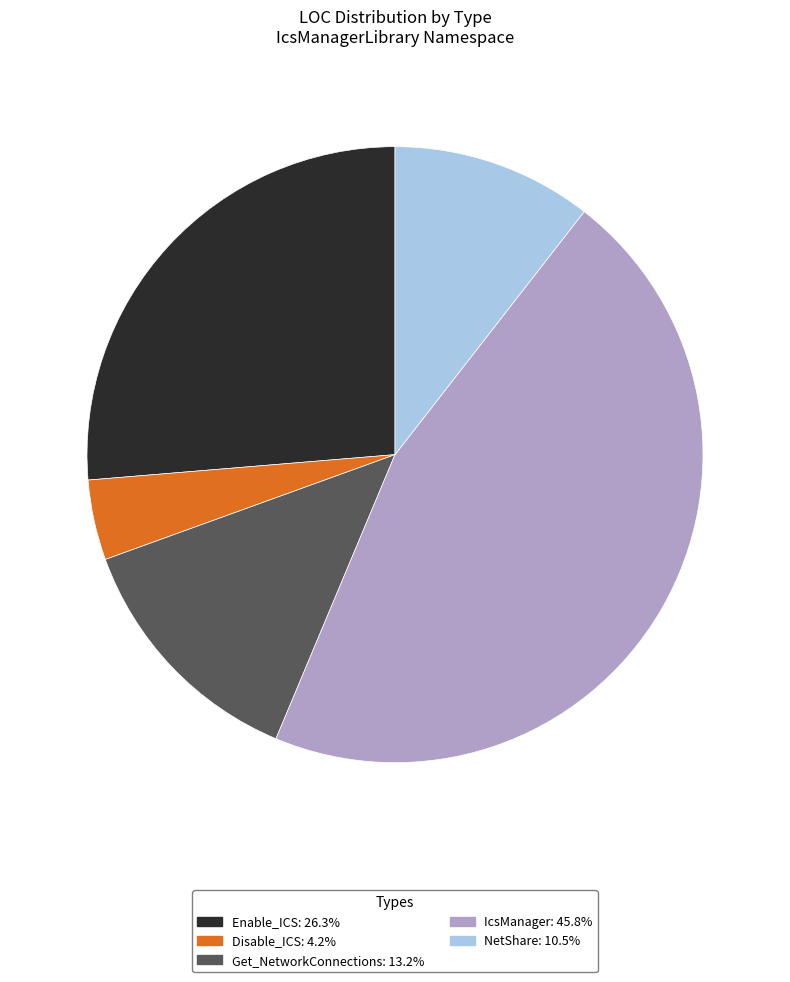

Do Get_NetworkConnections and NetShare together represent more than half of the pie?

No